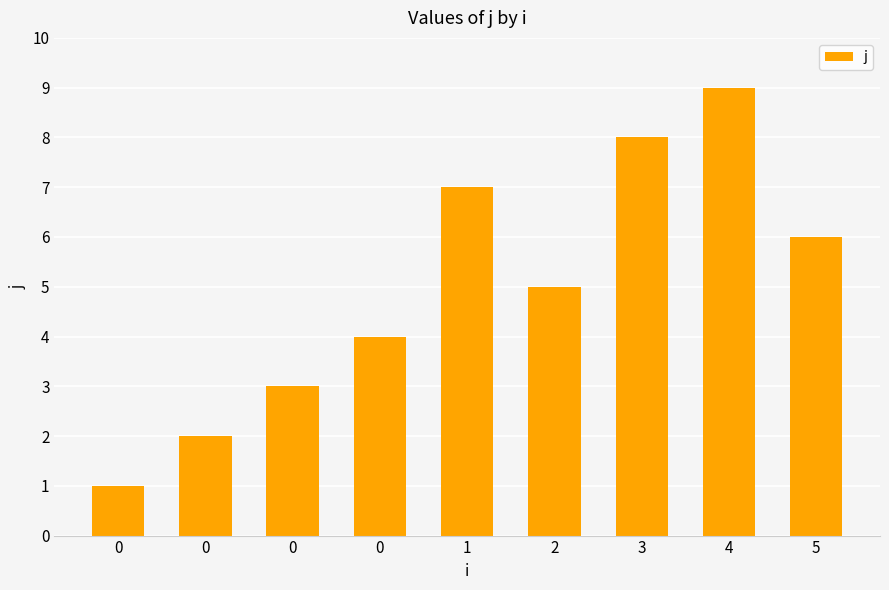

How many values are below 5?

4